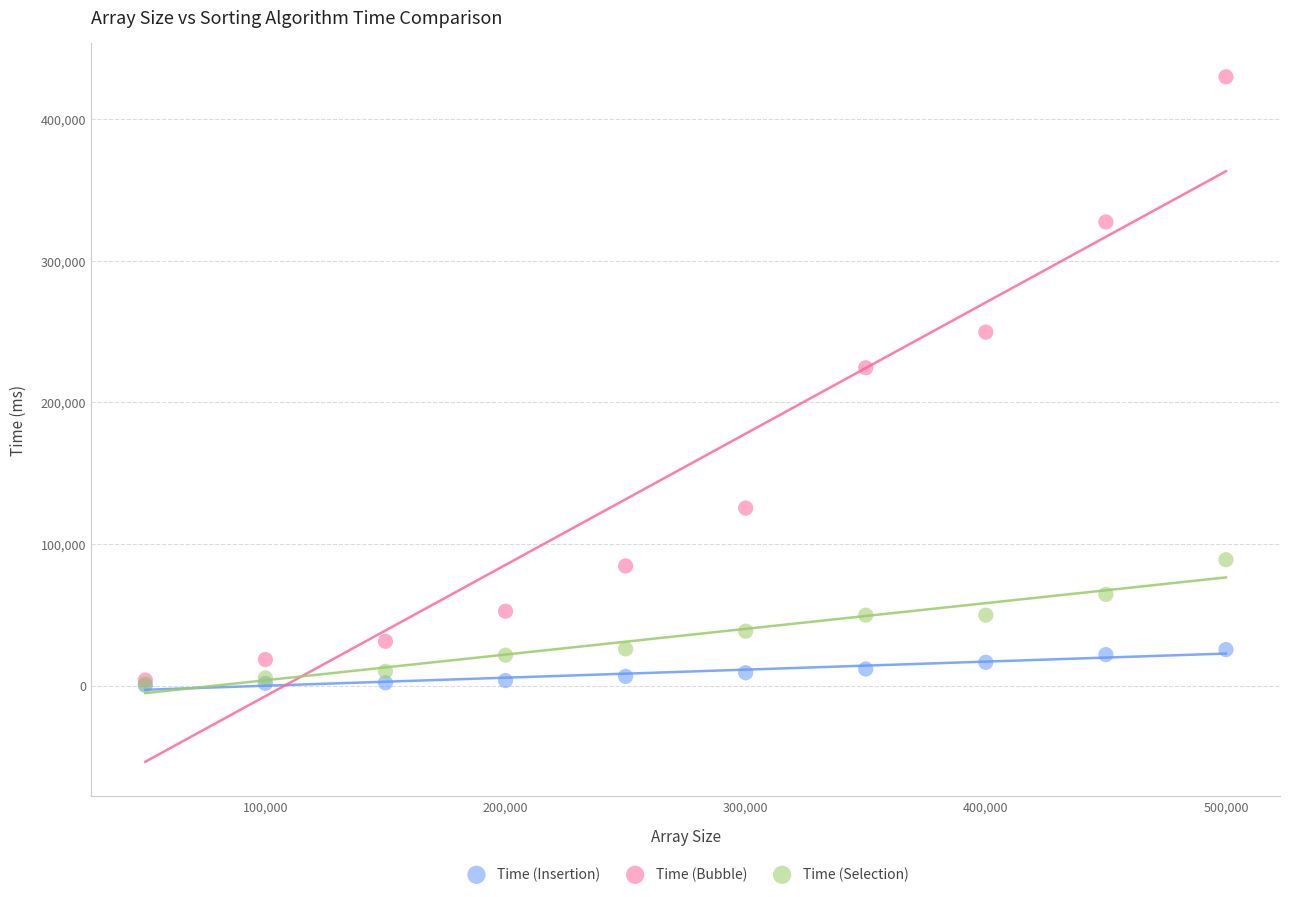

Across all series, what Y value is closest to 214930?

224319